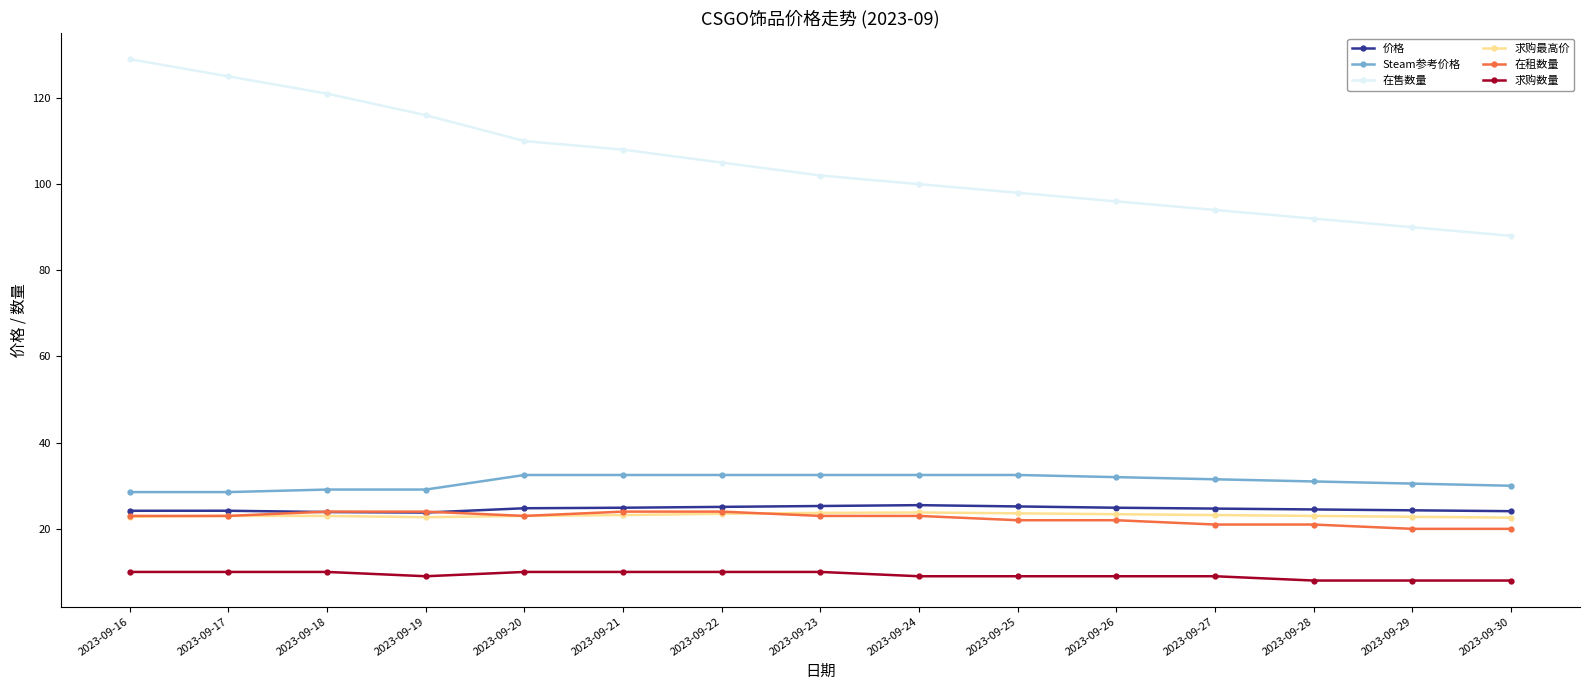

What is the total value across all series at 2023-09-25?

210.3